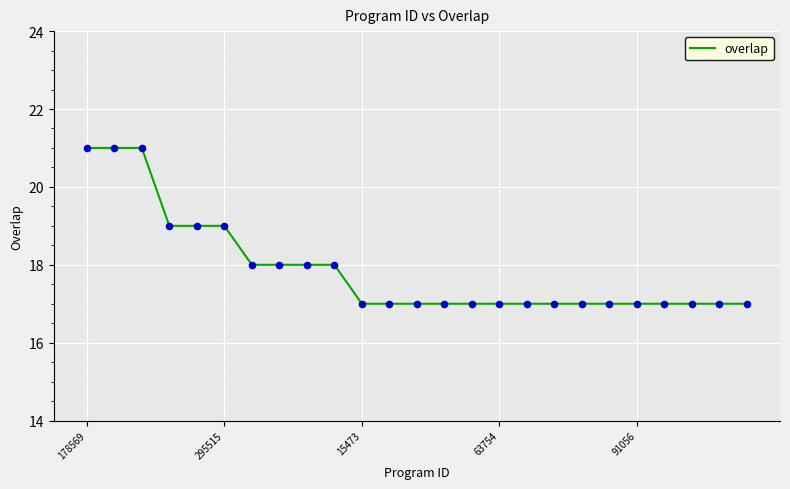

What is the difference between the maximum and minimum values?

4